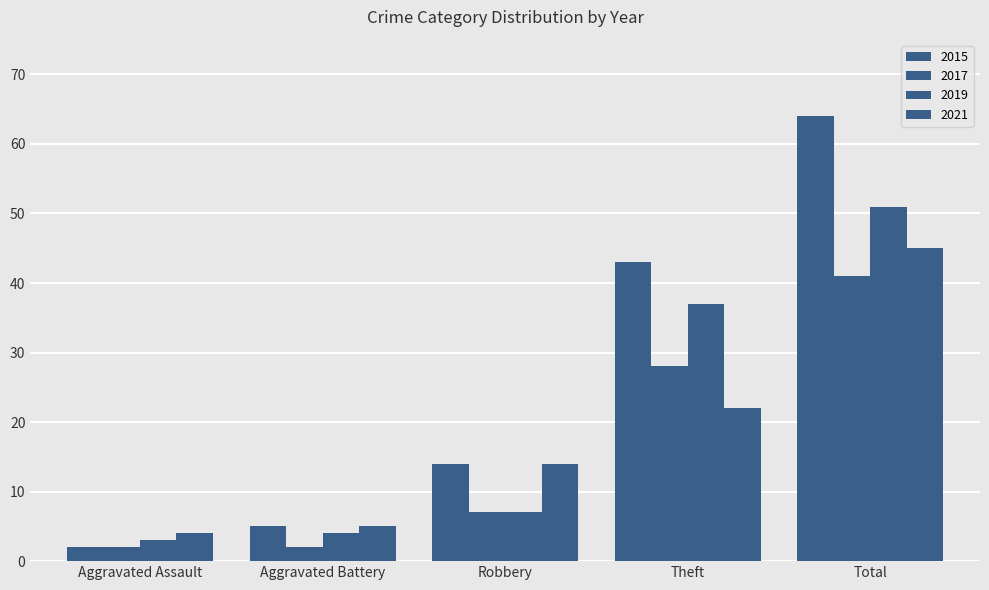

List the series in order of their peak value, highest first.

2015, 2019, 2021, 2017